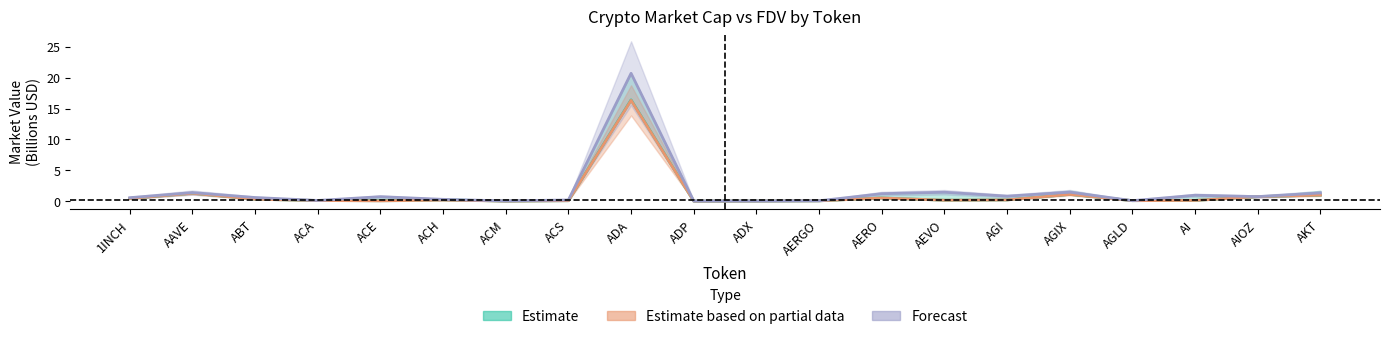

How many intersections are there between Forecast and Estimate?

2